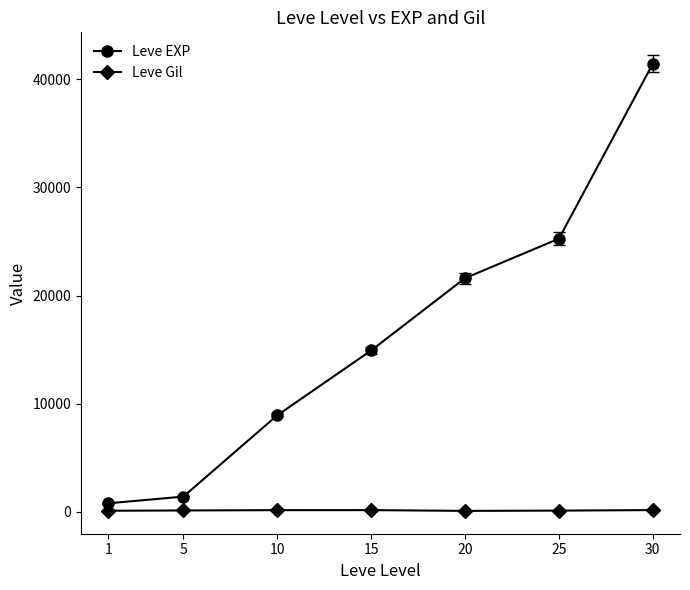

At which category is the sum across all series the highest?

30